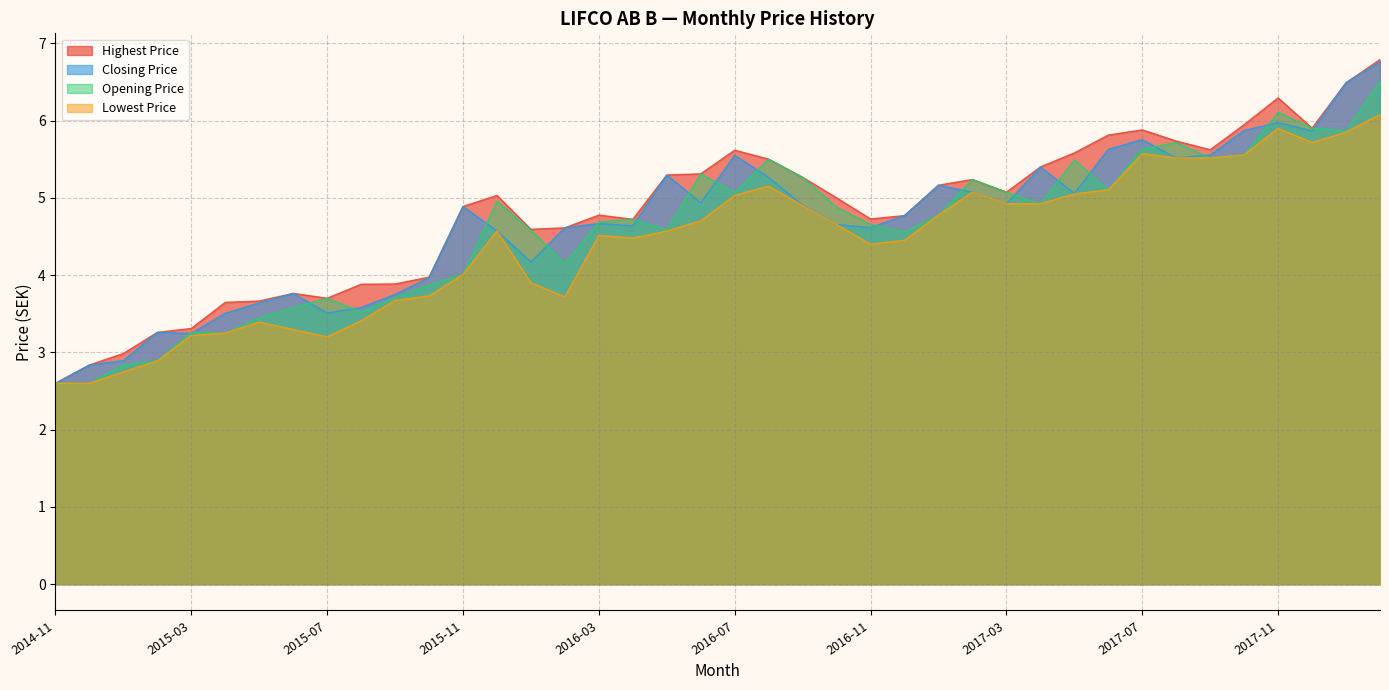

Reading left to right, list all the values displayed in this chart.

Closing Price: 2014-11=2.6	2014-12=2.8	2015-01=2.9	2015-02=3.3	2015-03=3.2	2015-04=3.5	2015-05=3.6	2015-06=3.8	2015-07=3.5	2015-08=3.6	2015-09=3.8	2015-10=4.0	2015-11=4.9	2015-12=4.6	2016-01=4.2	2016-02=4.6	2016-03=4.7	2016-04=4.6	2016-05=5.3	2016-06=4.9	2016-07=5.5	2016-08=5.3	2016-09=4.9	2016-10=4.7	2016-11=4.6	2016-12=4.8	2017-01=5.2	2017-02=5.1	2017-03=4.9	2017-04=5.4	2017-05=5.1	2017-06=5.6	2017-07=5.8	2017-08=5.5	2017-09=5.6	2017-10=5.9	2017-11=6.0	2017-12=5.9	2018-01=6.5	2018-02=6.8
Opening Price: 2014-11=2.6	2014-12=2.6	2015-01=2.8	2015-02=2.9	2015-03=3.3	2015-04=3.2	2015-05=3.4	2015-06=3.6	2015-07=3.7	2015-08=3.5	2015-09=3.7	2015-10=3.9	2015-11=4.0	2015-12=5.0	2016-01=4.6	2016-02=4.1	2016-03=4.7	2016-04=4.7	2016-05=4.6	2016-06=5.3	2016-07=5.1	2016-08=5.5	2016-09=5.3	2016-10=4.9	2016-11=4.7	2016-12=4.6	2017-01=4.8	2017-02=5.2	2017-03=5.1	2017-04=4.9	2017-05=5.5	2017-06=5.1	2017-07=5.6	2017-08=5.7	2017-09=5.5	2017-10=5.6	2017-11=6.1	2017-12=5.9	2018-01=5.9	2018-02=6.5
Highest Price: 2014-11=2.6	2014-12=2.8	2015-01=3.0	2015-02=3.3	2015-03=3.3	2015-04=3.6	2015-05=3.7	2015-06=3.8	2015-07=3.7	2015-08=3.9	2015-09=3.9	2015-10=4.0	2015-11=4.9	2015-12=5.0	2016-01=4.6	2016-02=4.6	2016-03=4.8	2016-04=4.7	2016-05=5.3	2016-06=5.3	2016-07=5.6	2016-08=5.5	2016-09=5.3	2016-10=5.0	2016-11=4.7	2016-12=4.8	2017-01=5.2	2017-02=5.2	2017-03=5.1	2017-04=5.4	2017-05=5.6	2017-06=5.8	2017-07=5.9	2017-08=5.7	2017-09=5.6	2017-10=5.9	2017-11=6.3	2017-12=5.9	2018-01=6.5	2018-02=6.8
Lowest Price: 2014-11=2.6	2014-12=2.6	2015-01=2.7	2015-02=2.9	2015-03=3.2	2015-04=3.2	2015-05=3.4	2015-06=3.3	2015-07=3.2	2015-08=3.4	2015-09=3.7	2015-10=3.7	2015-11=4.0	2015-12=4.6	2016-01=3.9	2016-02=3.7	2016-03=4.5	2016-04=4.5	2016-05=4.6	2016-06=4.7	2016-07=5.0	2016-08=5.2	2016-09=4.9	2016-10=4.7	2016-11=4.4	2016-12=4.5	2017-01=4.8	2017-02=5.1	2017-03=4.9	2017-04=4.9	2017-05=5.1	2017-06=5.1	2017-07=5.6	2017-08=5.5	2017-09=5.5	2017-10=5.6	2017-11=5.9	2017-12=5.7	2018-01=5.8	2018-02=6.1